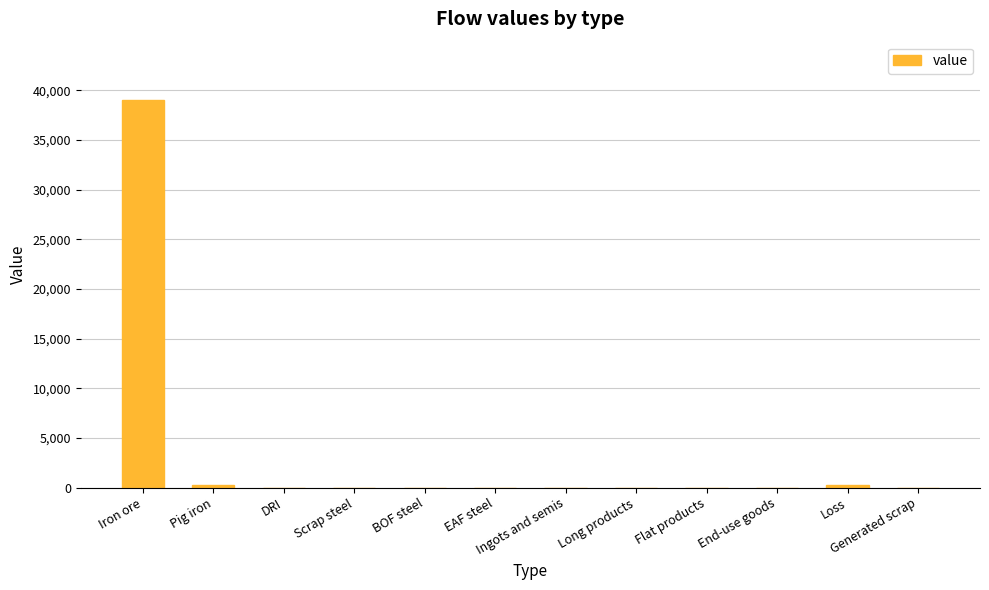

At which category does the chart reach its peak across all series?

Iron ore